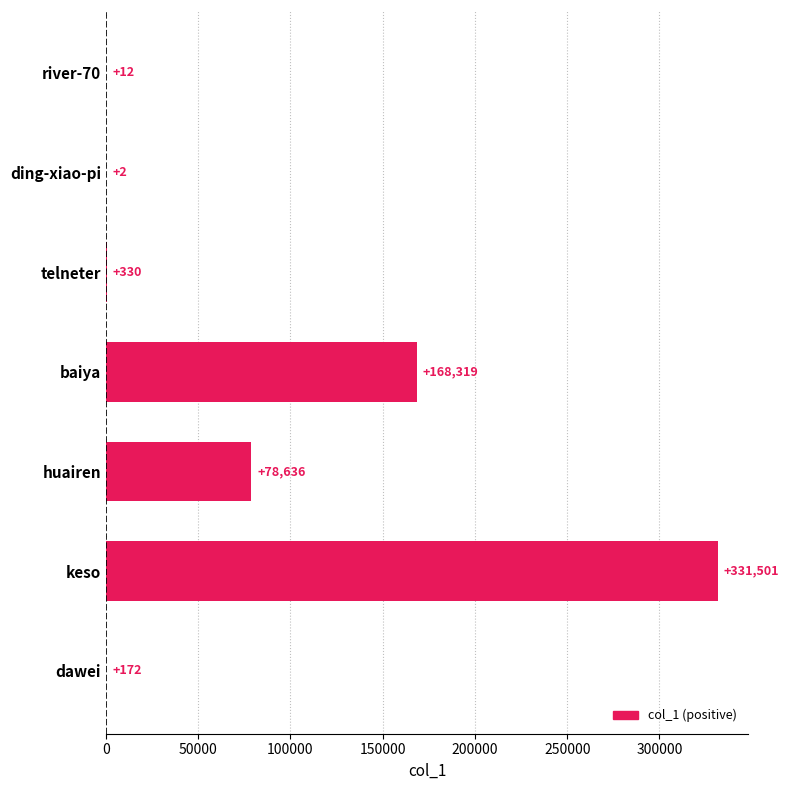

What is the greatest value displayed?

331501